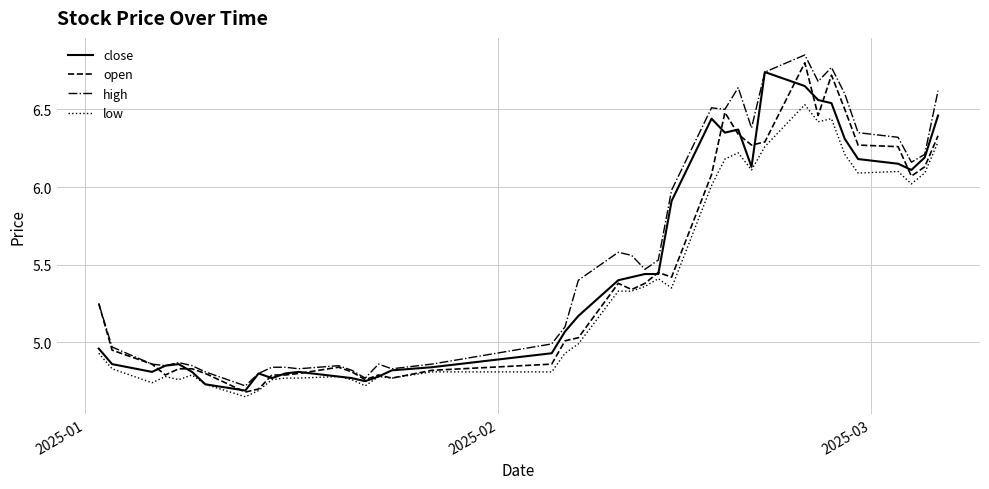

True or false: low and high intersect in this chart.

False